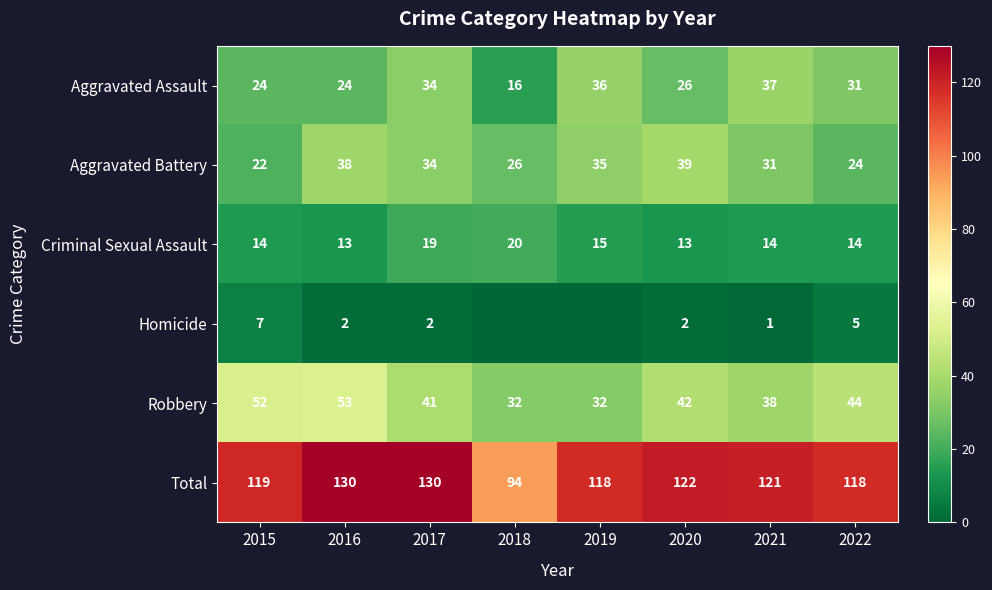

Where is Criminal Sexual Assault nearest to the value 16?

2019